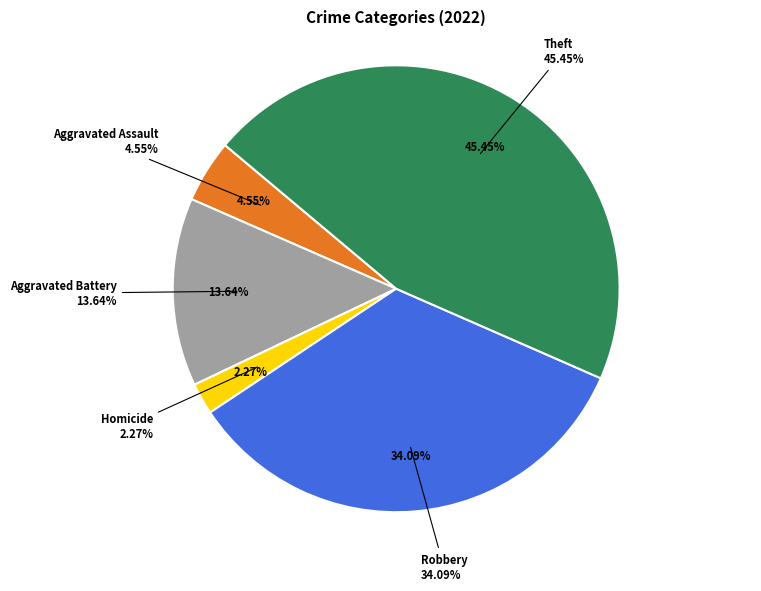

Which category has the biggest portion of the pie?

Theft